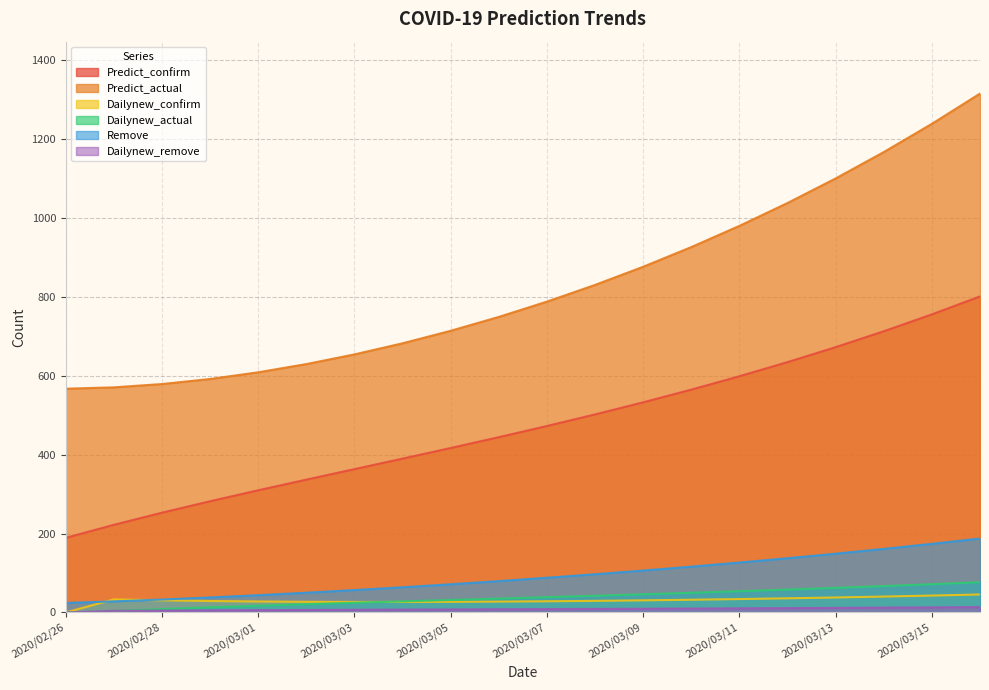

True or false: Dailynew_remove has a value of 12.1 at 2020/03/06.

False